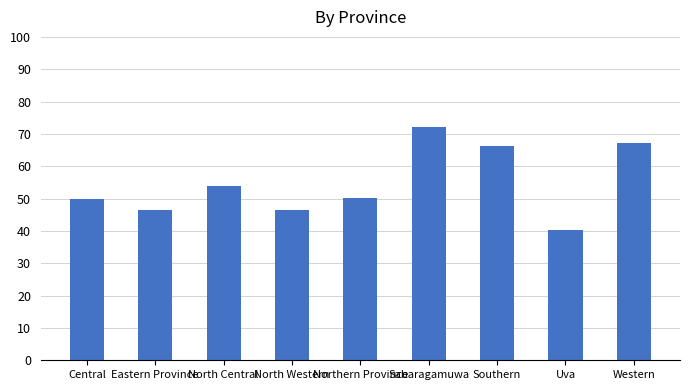

What is the greatest value displayed?

72.0